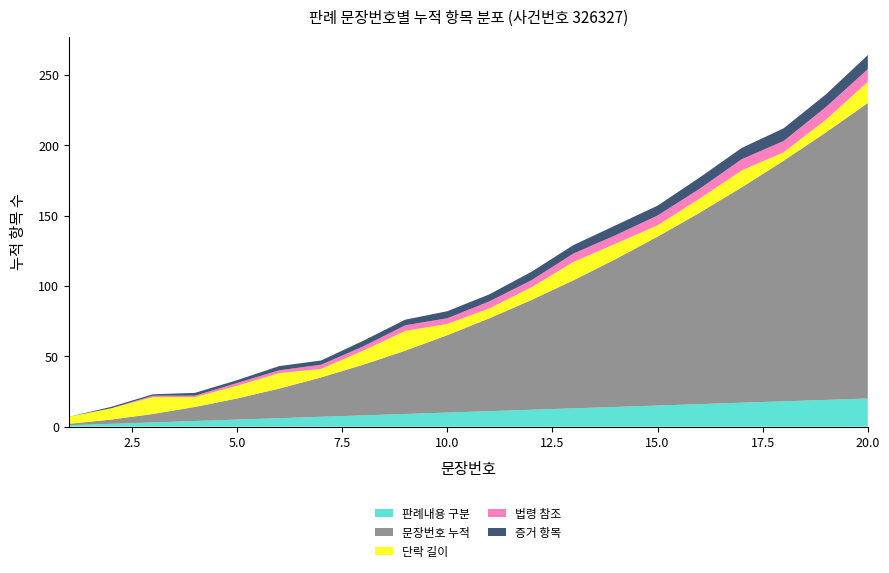

Reading left to right, transcribe all the data shown in this chart.

판례내용 구분: 1	2	3	4	5	6	7	8	9	10	11	12	13	14	15	16	17	18	19	20
문장번호 누적: 1	3	6	10	15	21	28	36	45	55	66	78	91	105	120	136	153	171	190	210
단락 길이: 5	8	12	7	9	11	6	10	14	8	7	9	13	11	8	10	12	6	9	15
법령 참조: 0	0	1	1	2	2	3	3	4	4	5	5	6	6	7	7	8	8	9	9
증거 항목: 0	1	1	2	2	3	3	4	4	5	5	6	6	7	7	8	8	9	9	10